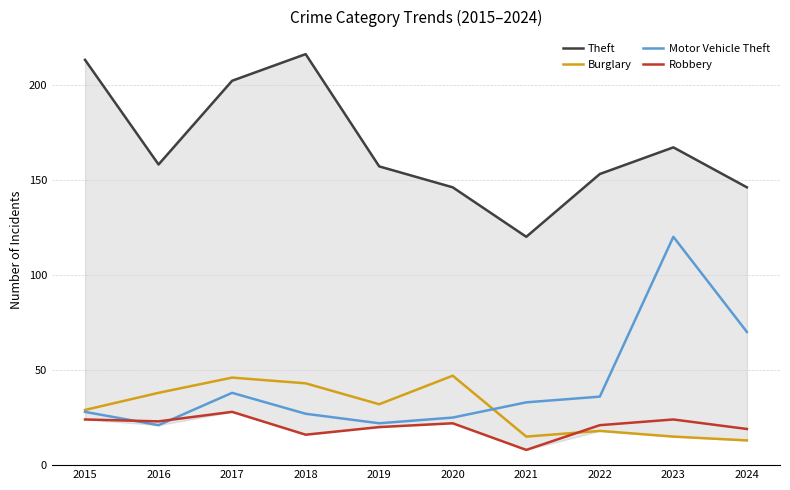

At which category does Theft reach its first local peak?

2018